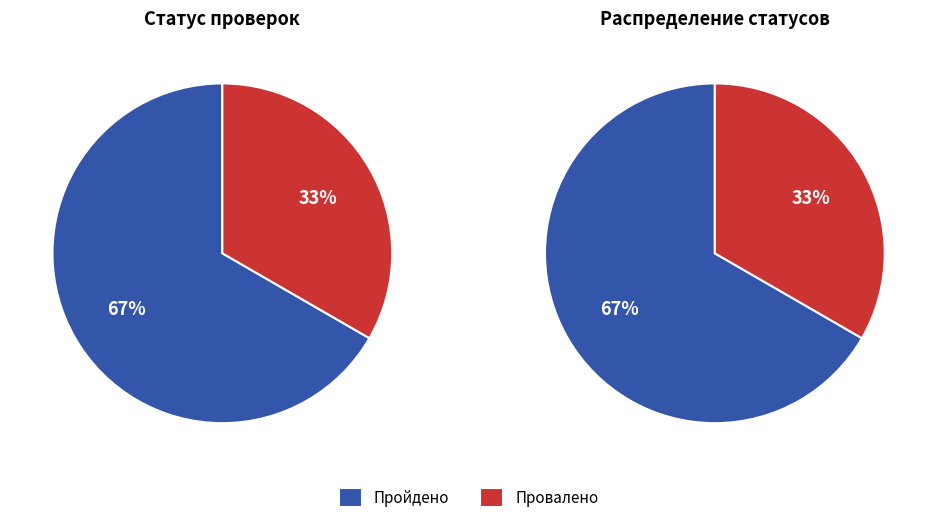

Count the number of slices in the pie.

2